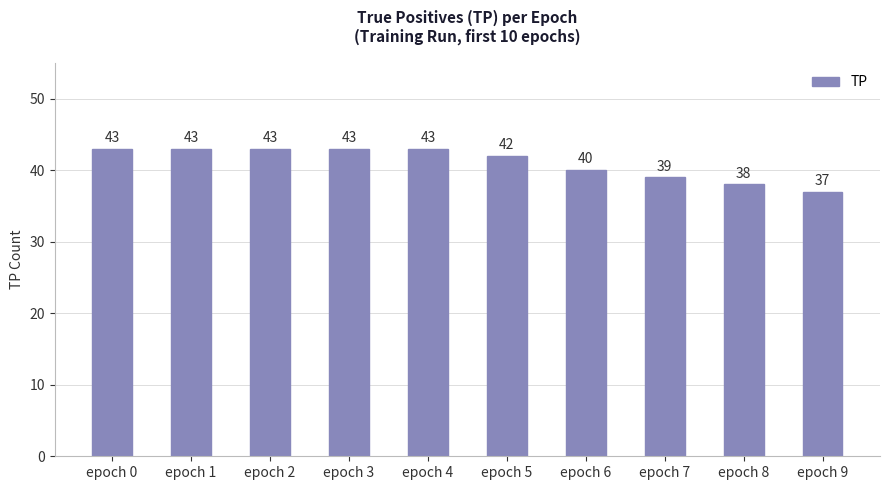

How many values are between 39 and 43?

8